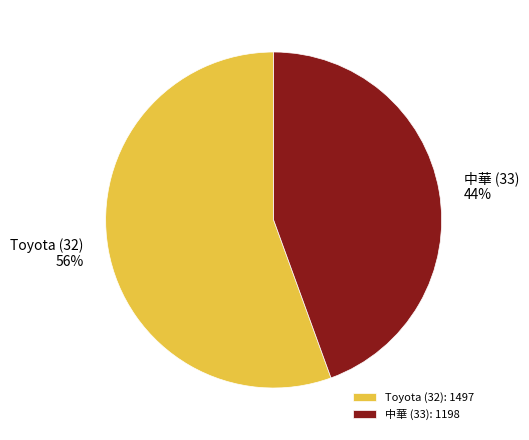

What is the ratio of the value at 中華 (33): 1198 to the value at Toyota (32): 1497?

0.8